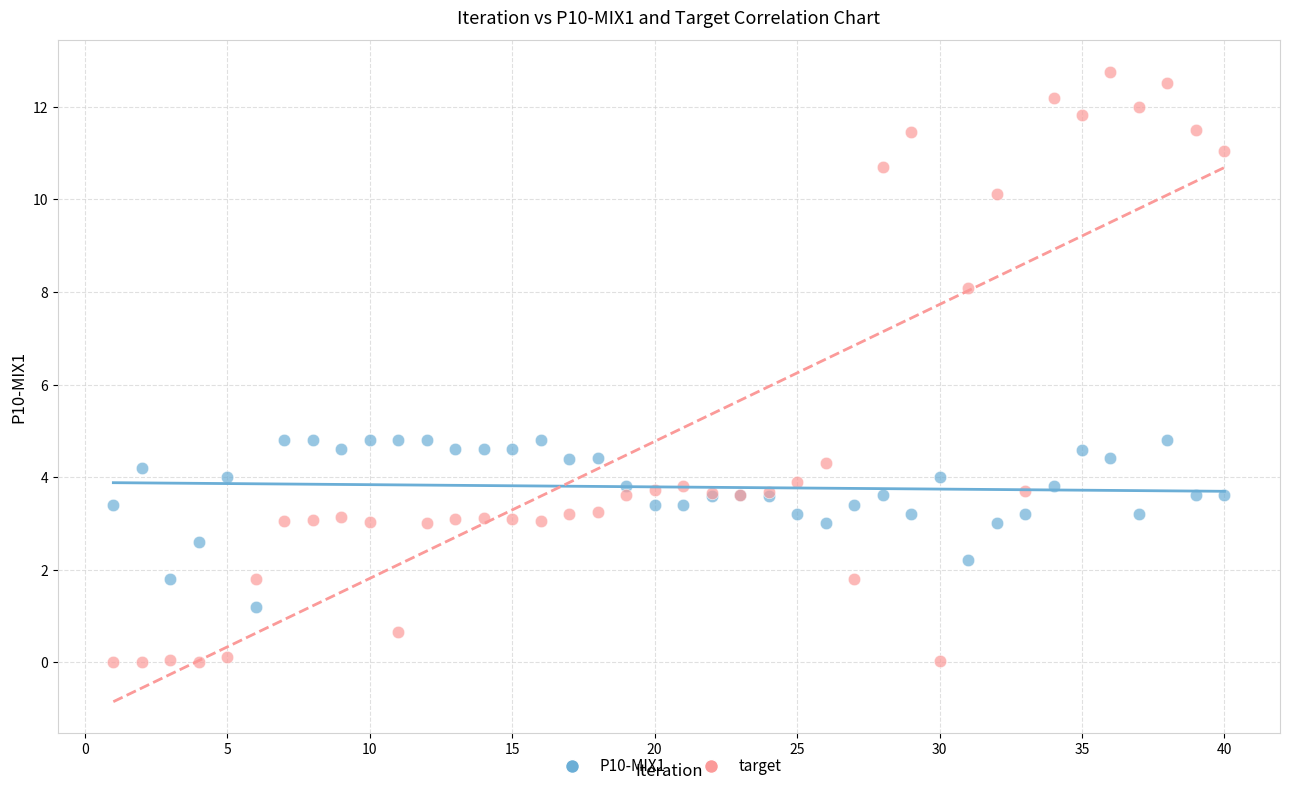

What are all the series names shown in the legend?

P10-MIX1, target